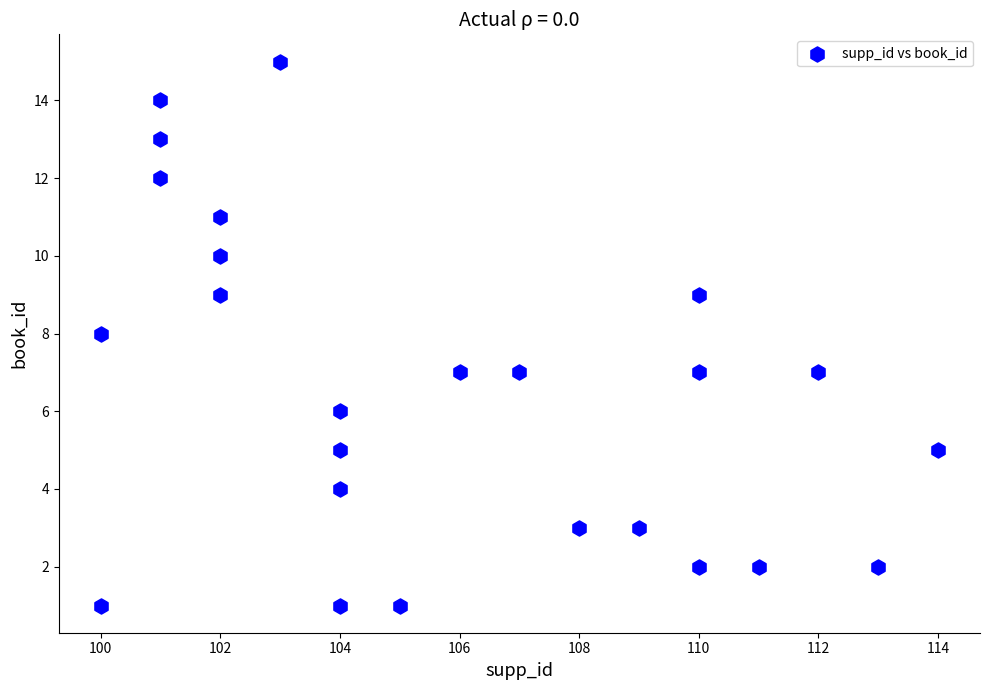

What is the range of Y values (max minus min)?

14